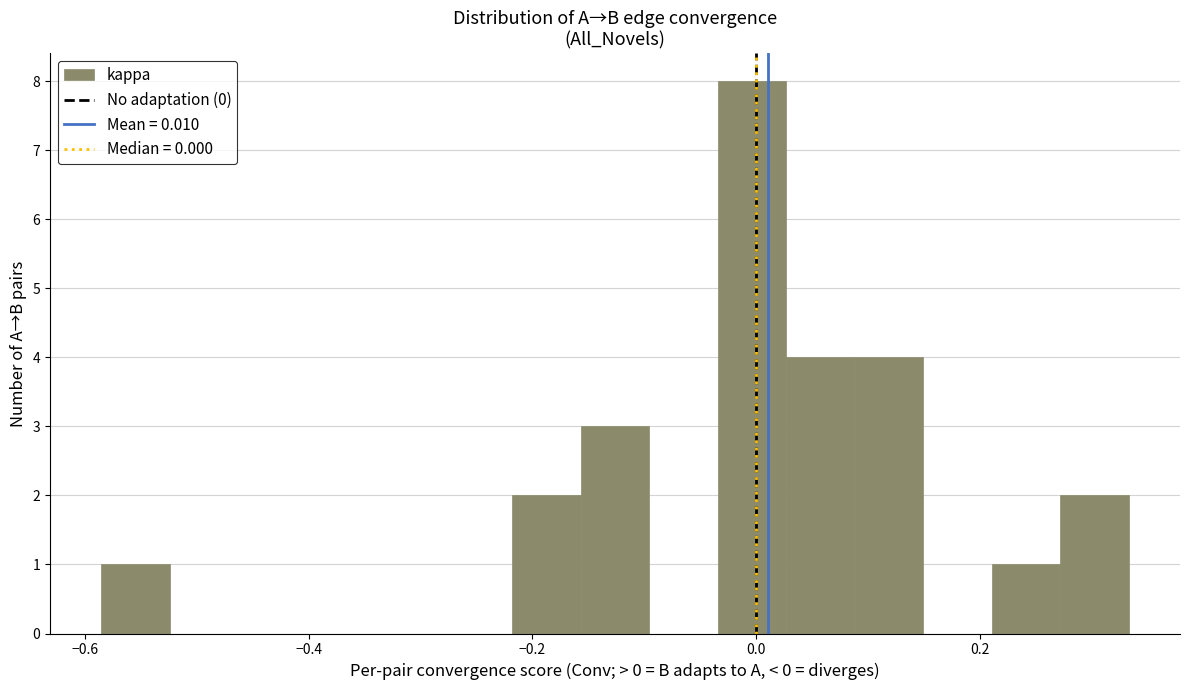

Read against the x-axis, roughly where is the centre of the tallest bar?

0.00